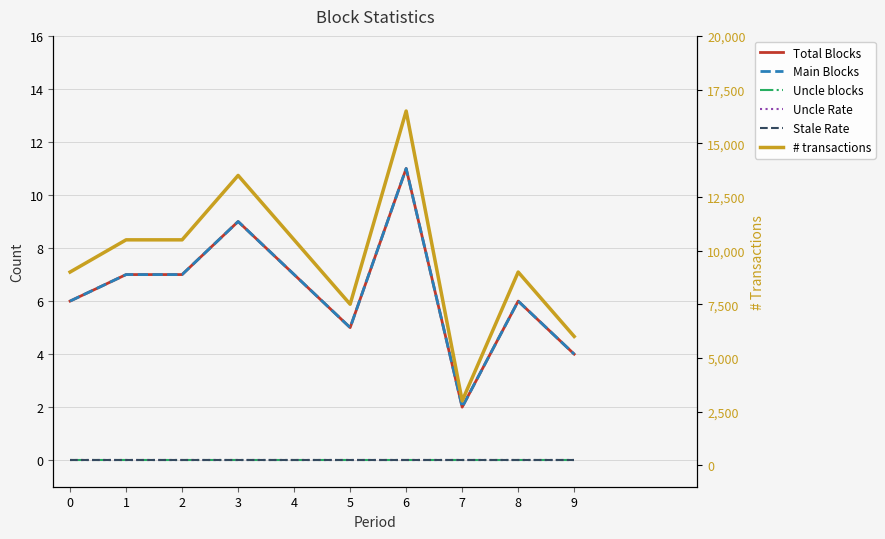

At how many categories does at least one series exceed 14190?

1